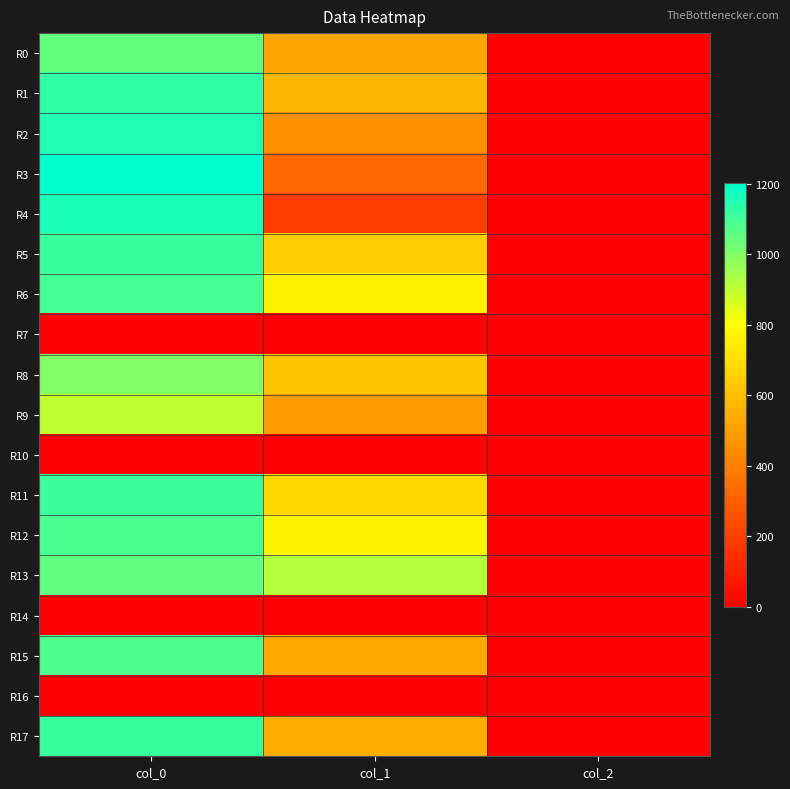

What is the total value across all series at col_2?

28.0